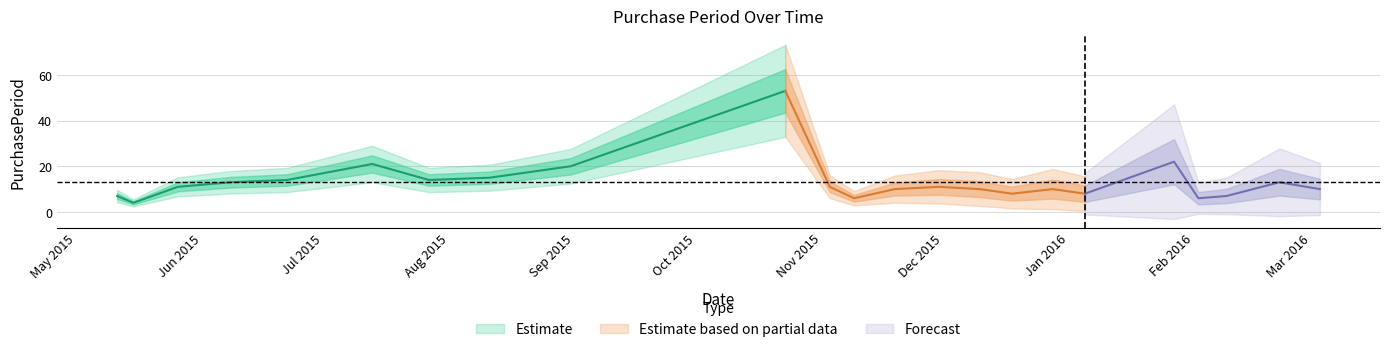

What is the label of the 15th point from the left?

2015-12-10